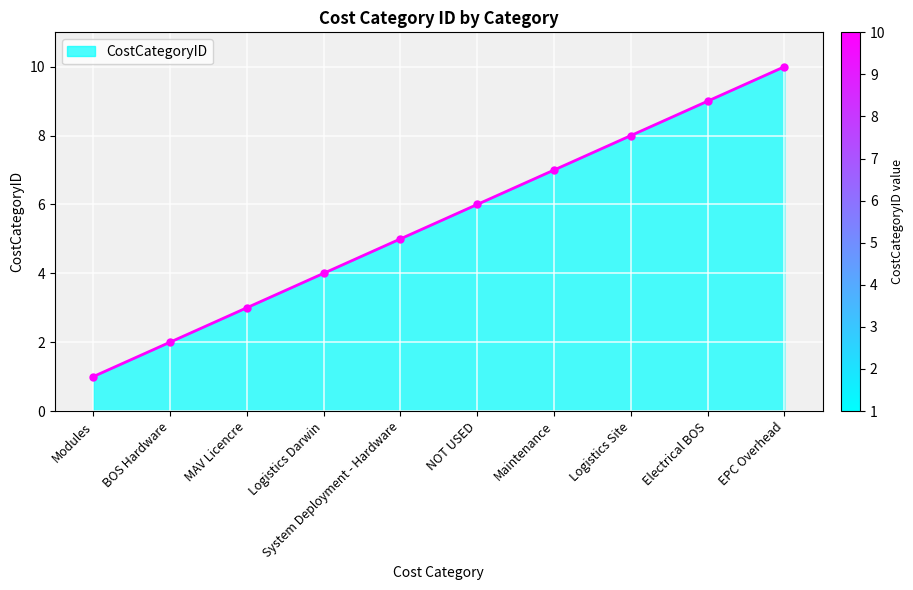

Which category has the highest value across all series?

EPC Overhead